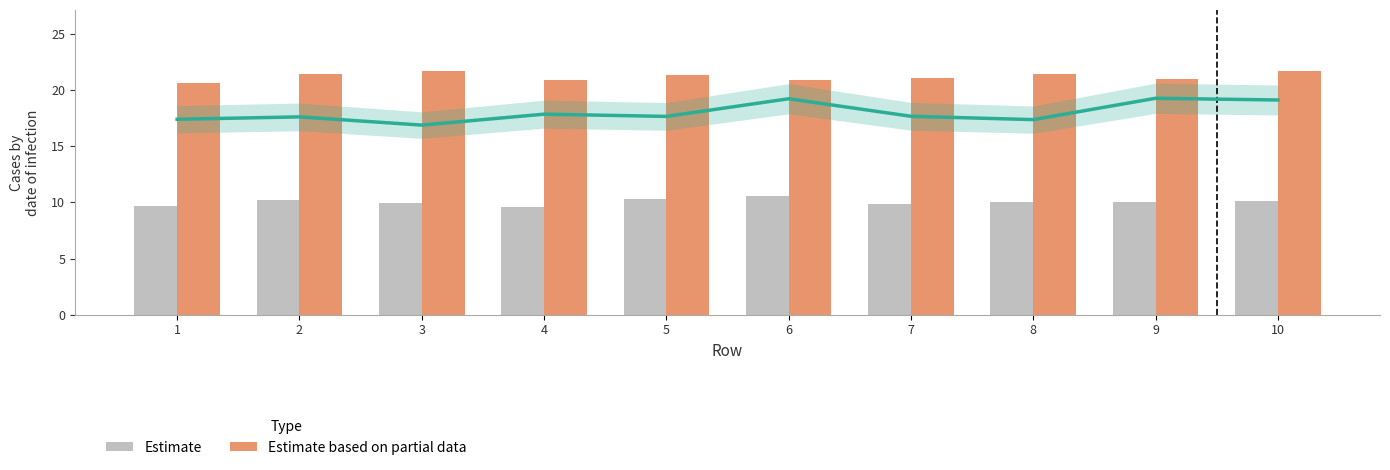

The value of Estimate at 5 is 5.6. True or false?

False